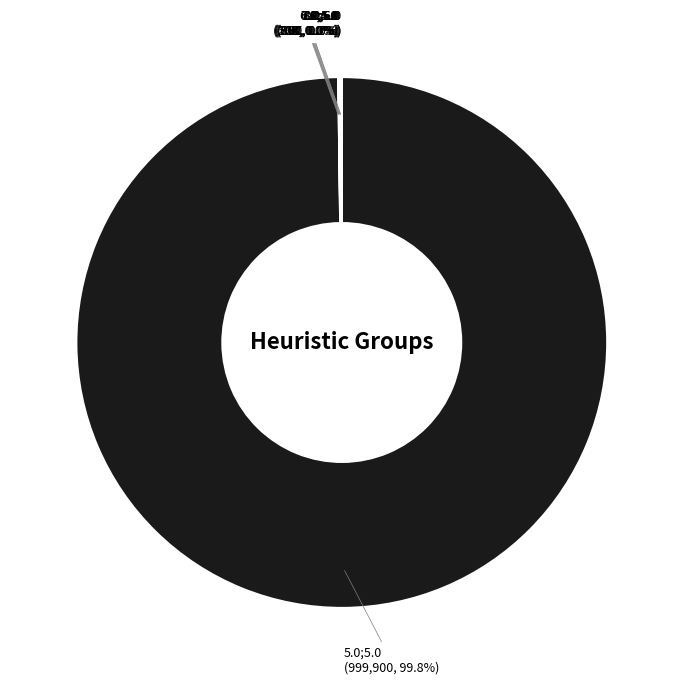

Which category accounts for the majority?

5.0;5.0